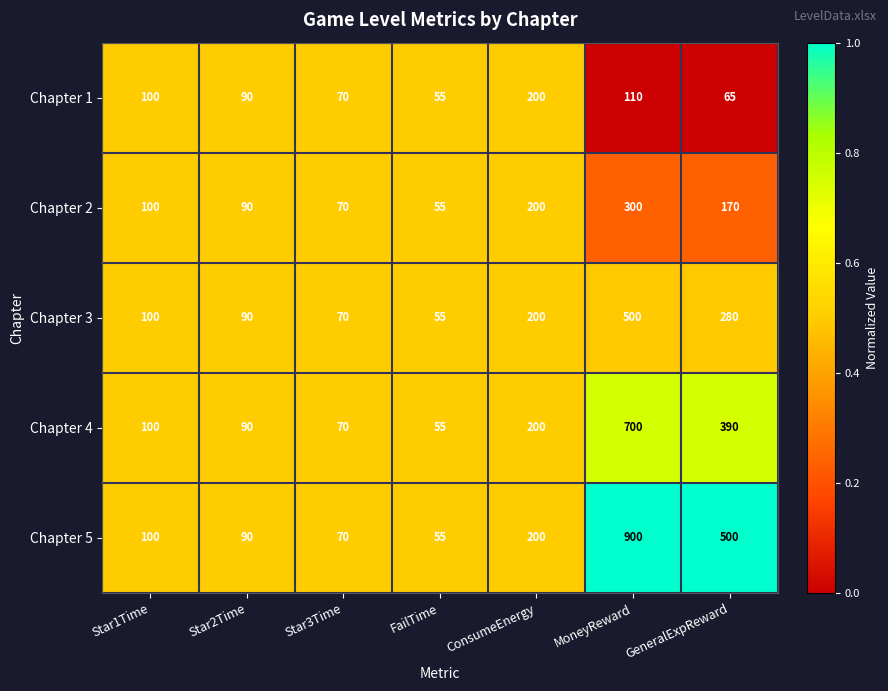

True or false: Chapter 4 has a value of 351 at ConsumeEnergy.

False